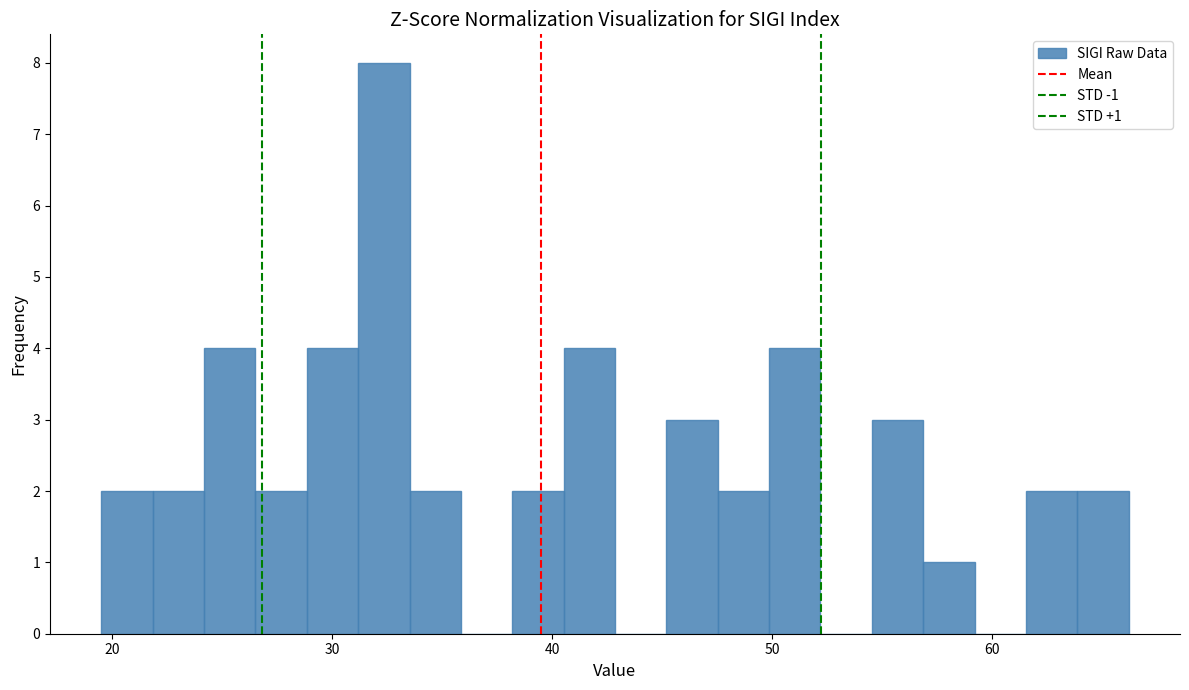

Read against the x-axis, roughly where is the centre of the tallest bar?

32